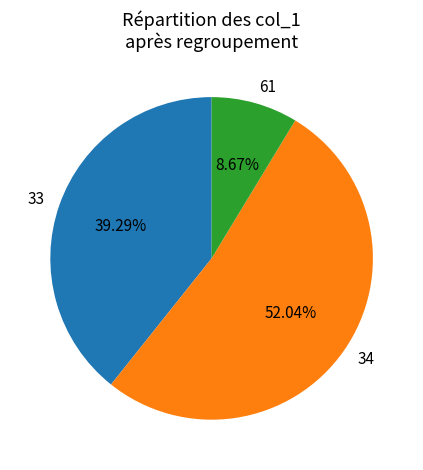

Rank the categories by value from highest to lowest.

34, 33, 61